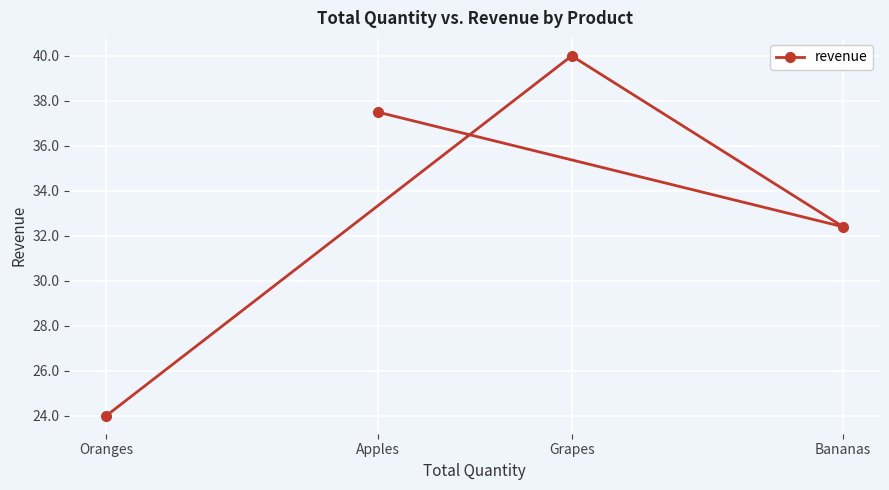

List the labels in order of value, largest first.

Grapes, Apples, Bananas, Oranges